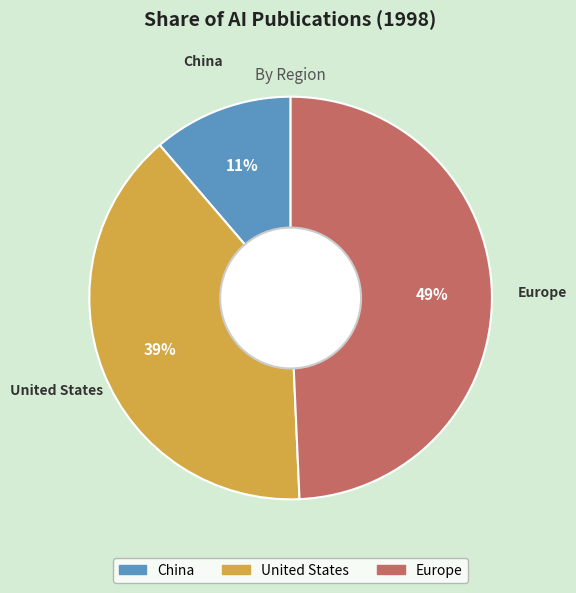

Count the number of slices in the pie.

3